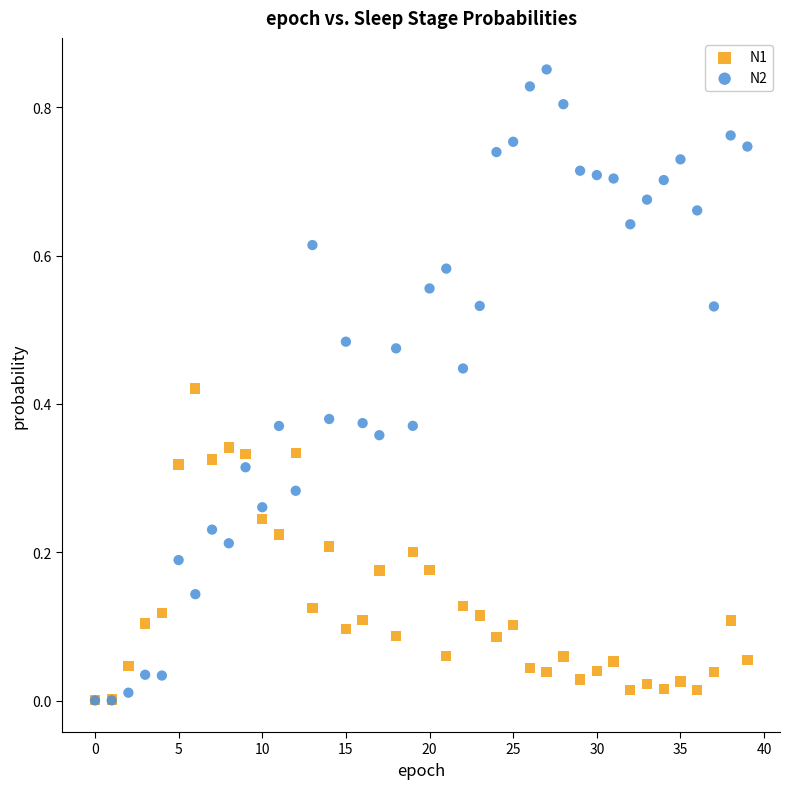

Which series has the largest Y range (max minus min)?

N2